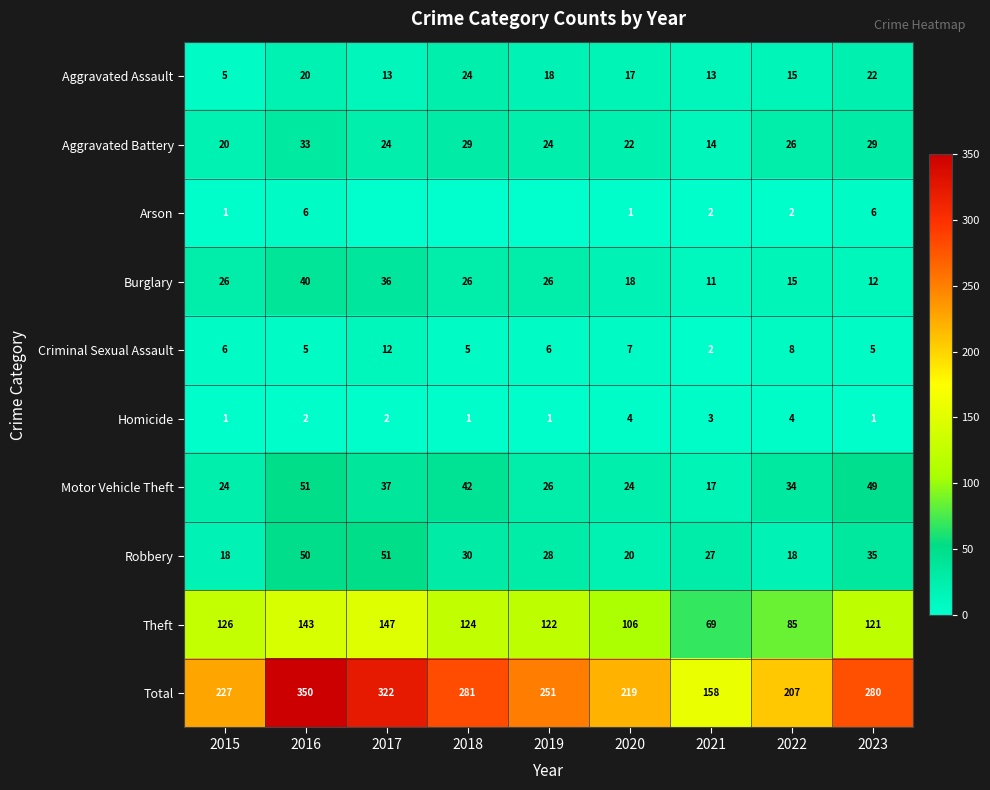

The value of Theft at 2021 is 69. True or false?

True